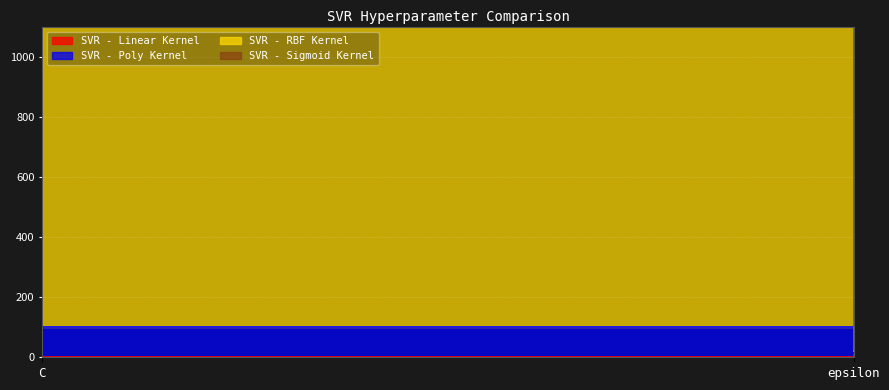

Does the chart display data point markers on the line(s)?

No